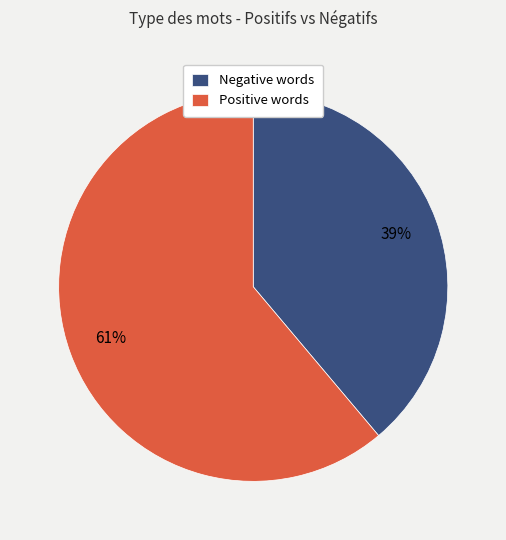

Which slice is the smallest?

Negative words